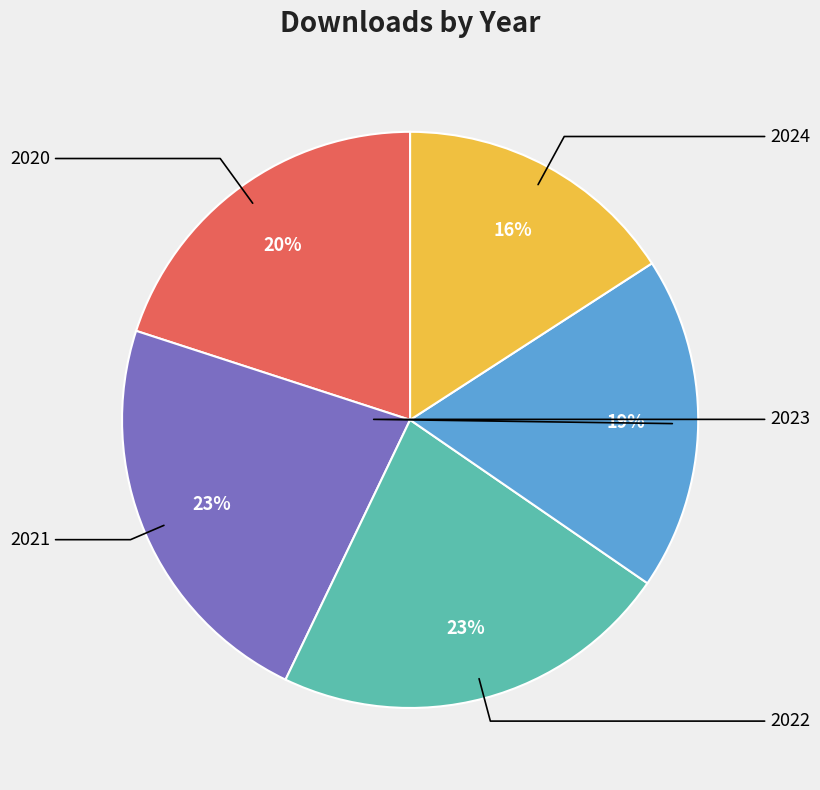

Which has a higher value, 2020 or 2024?

2020